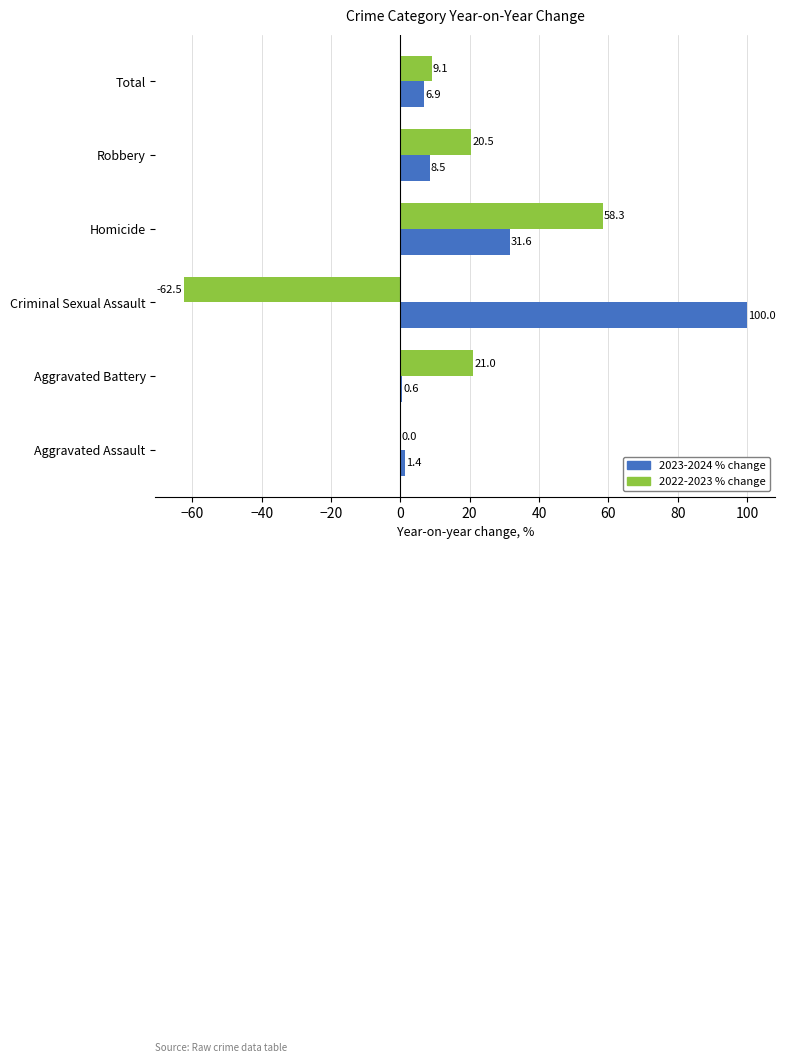

What is the approximate value of 2023-2024 % change at Aggravated Battery?

0.6